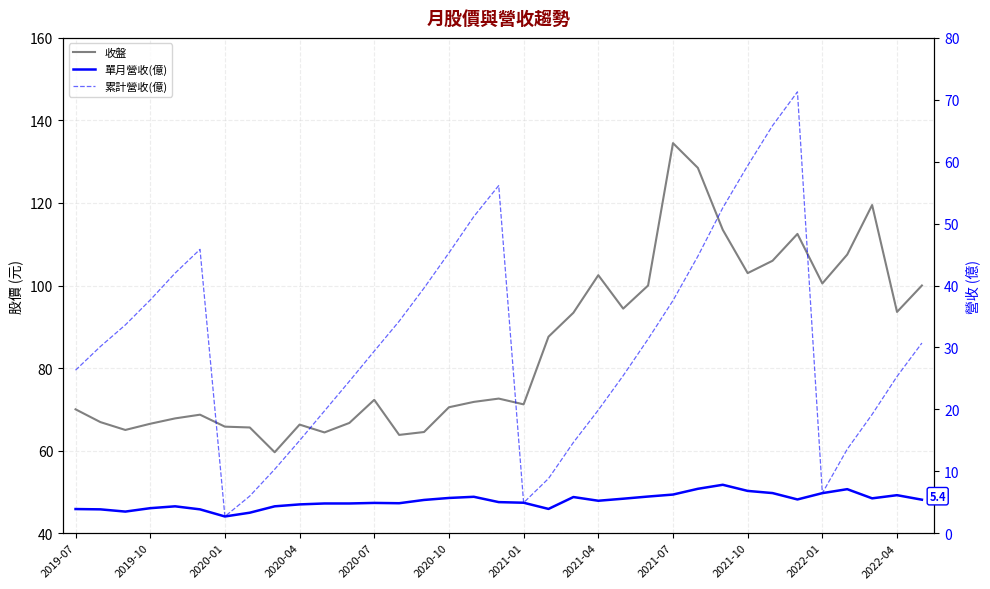

Which series has the largest range (max minus min)?

收盤